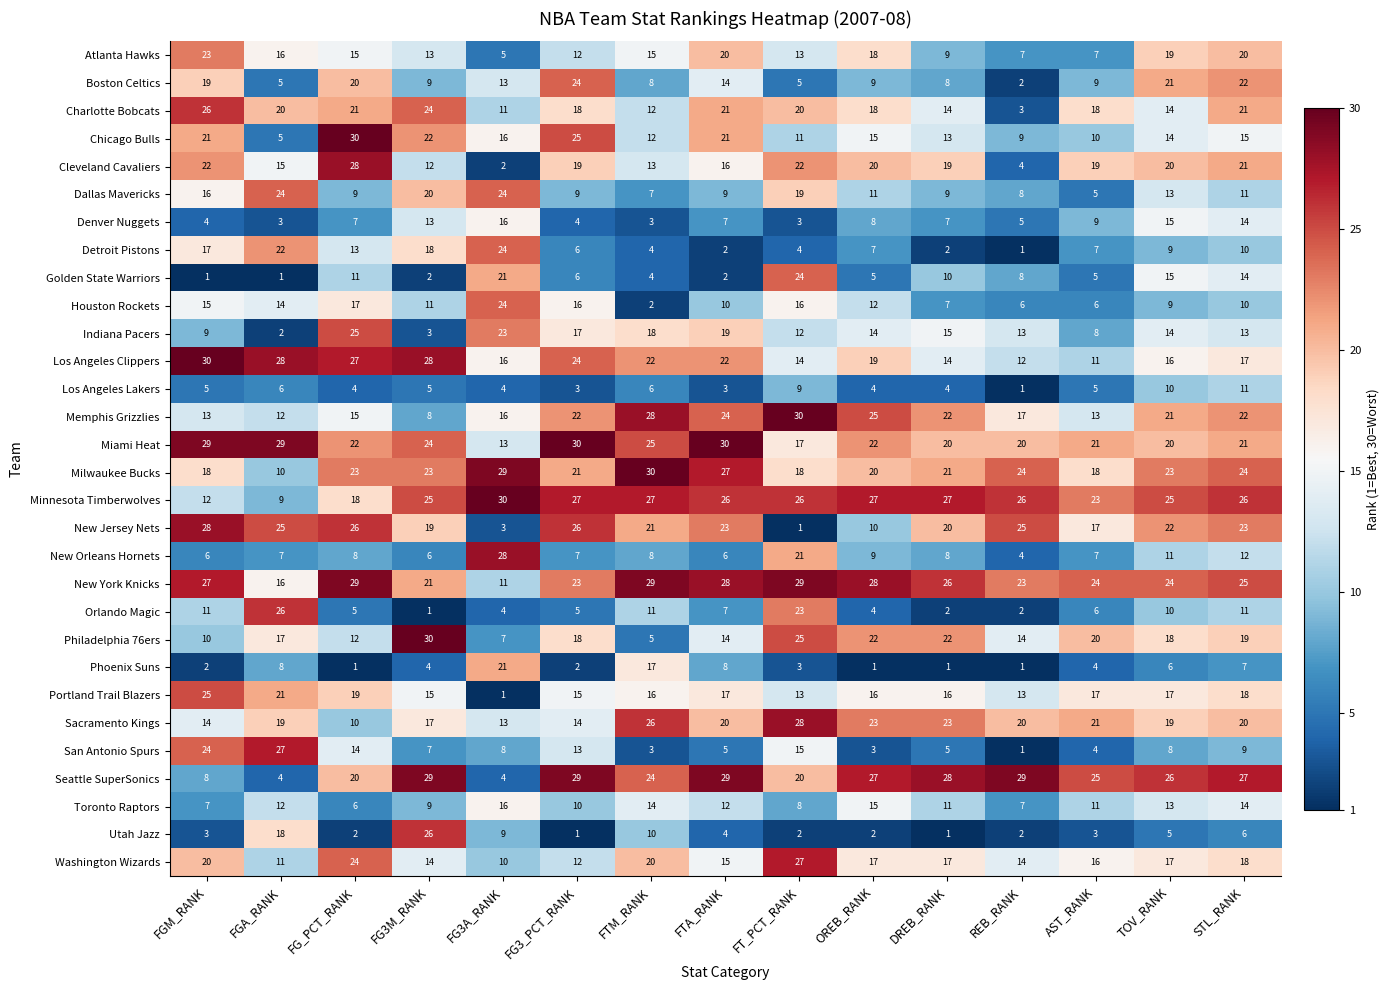

What value does the Cleveland Cavaliers series have at FGM_RANK?

22